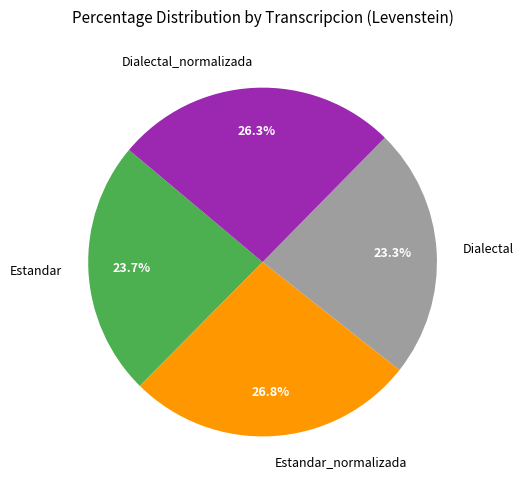

To the nearest percent, what portion does Dialectal represent?

23%